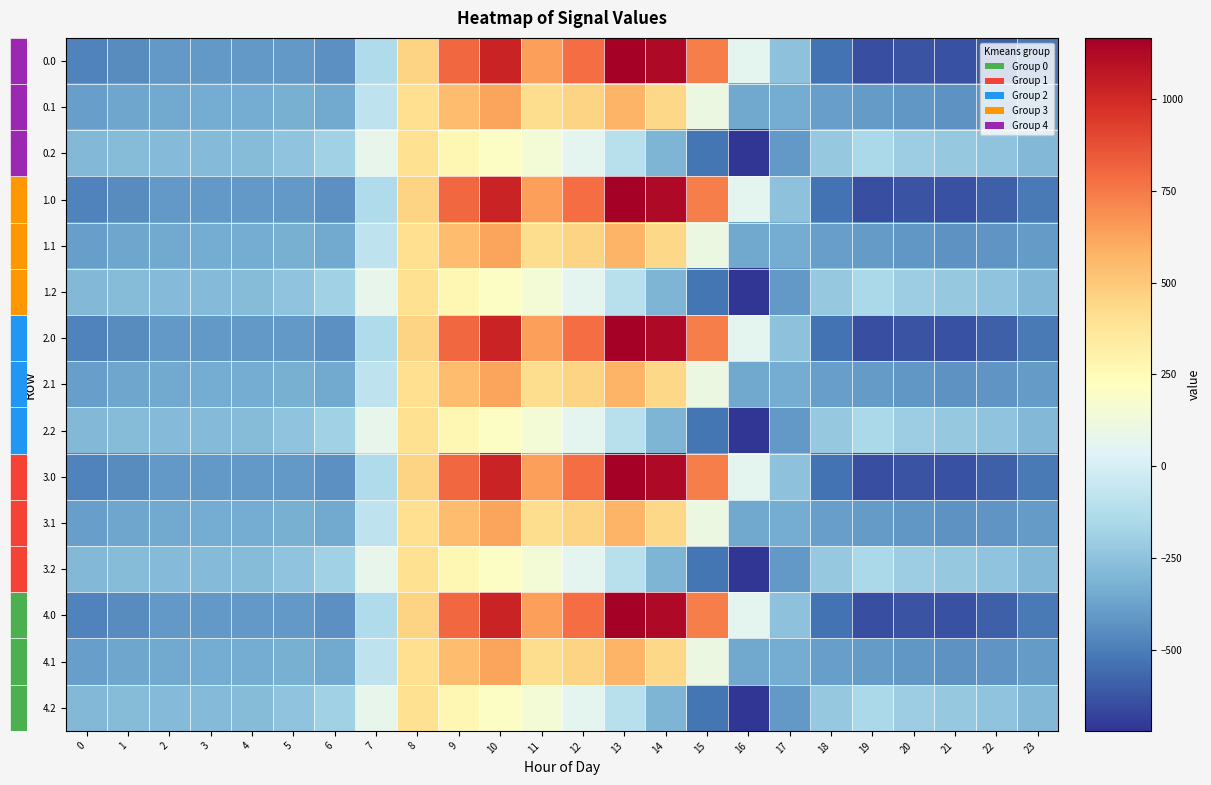

How many values in the 0.2 series exceed -226?

11